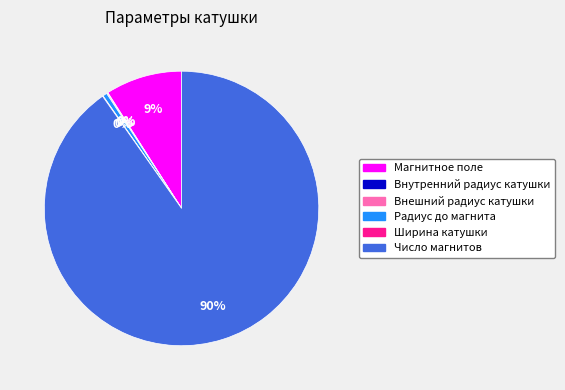

What is the ratio of the value at Число магнитов to the value at Магнитное поле?

10.0